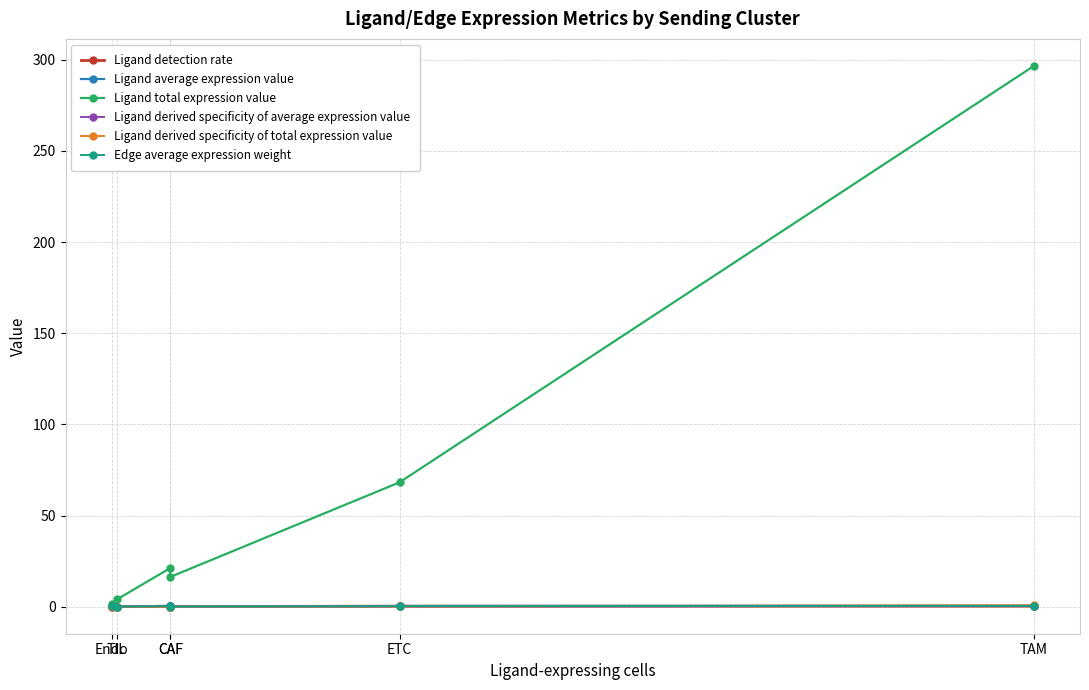

Between CAF and TAM, which series saw the biggest shift?

Ligand total expression value